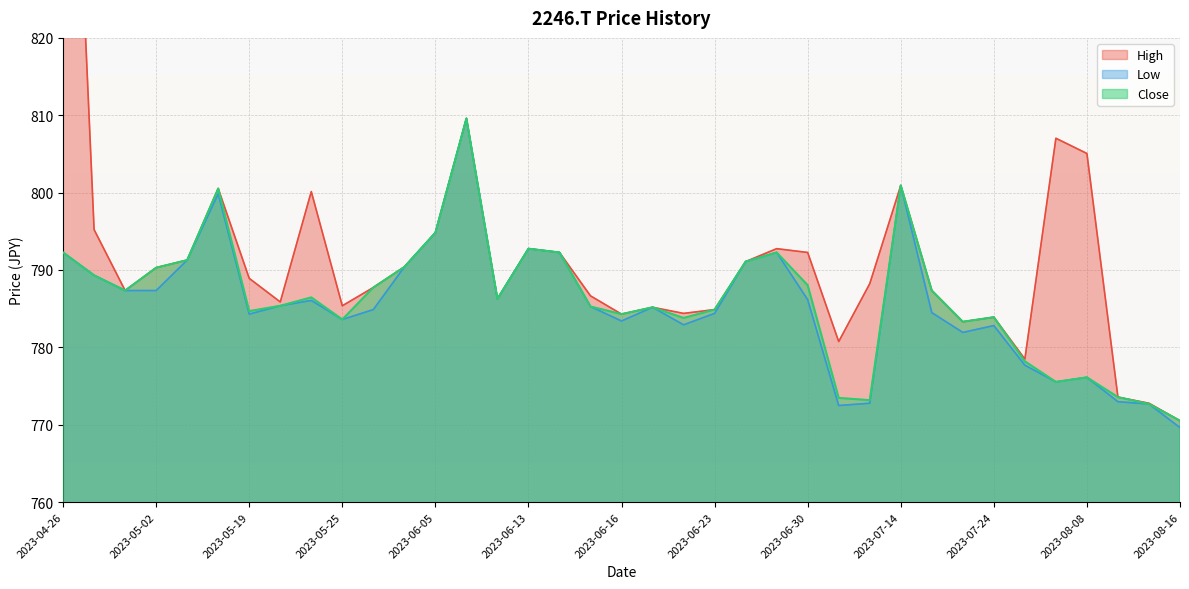

What is the average value of the High series?

791.8